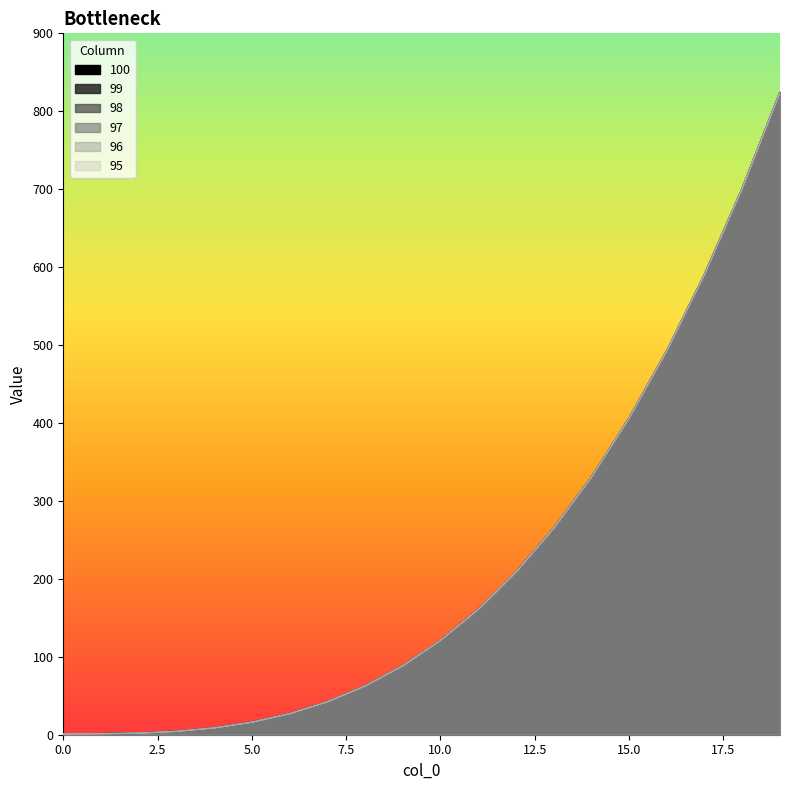

True or false: 97 has a value of 62.4 at 8.

True